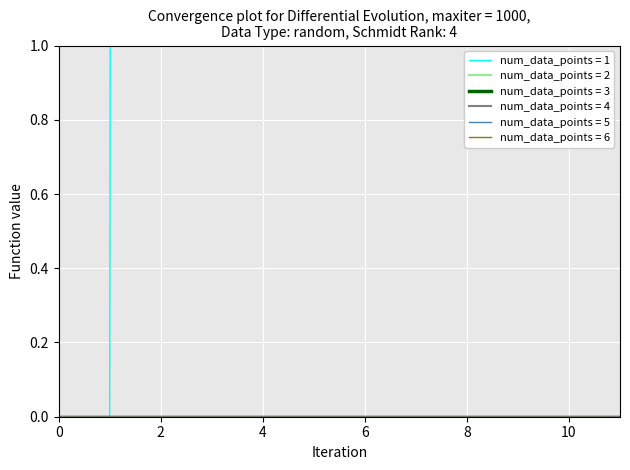

True or false: 4 has more than 0 interior local peaks.

False